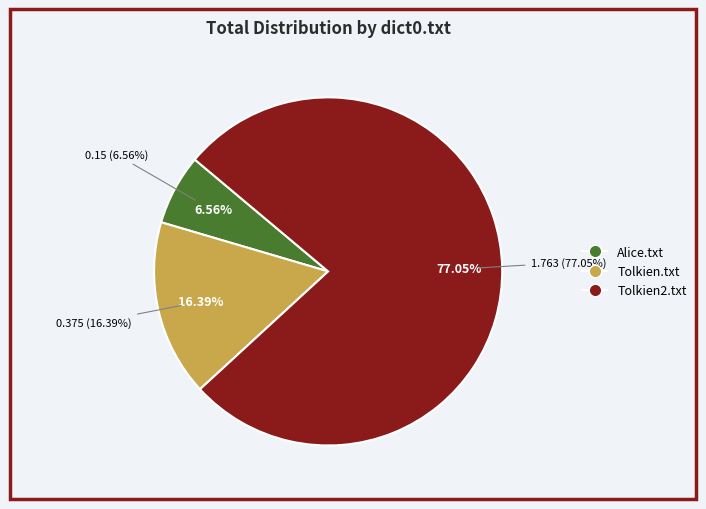

Combined, do Tolkien.txt and Alice.txt account for over 50%?

No